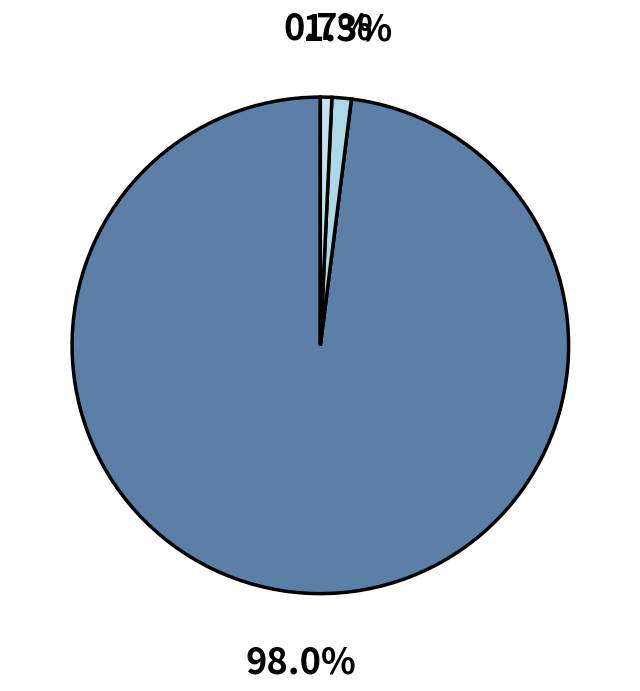

How many segments does this pie chart have?

3